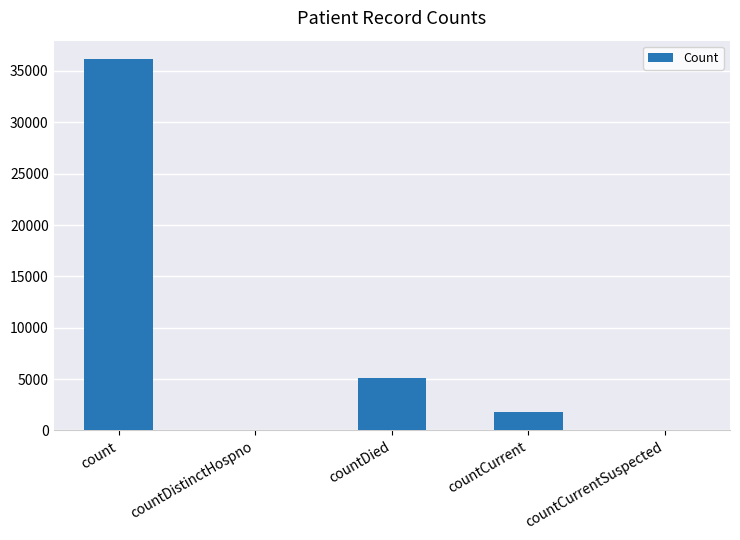

What is the average value?

8603